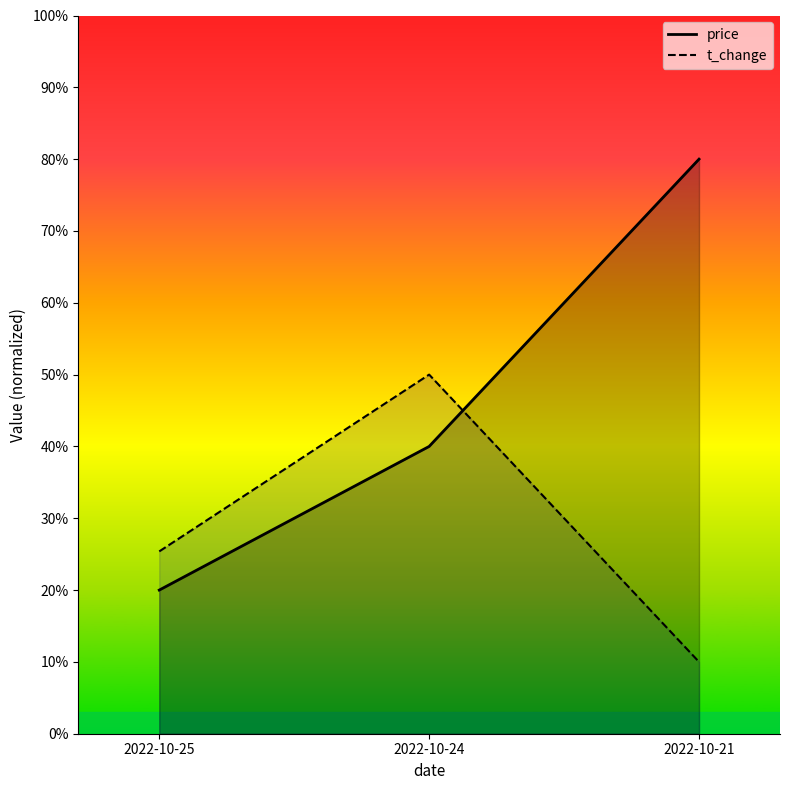

Between 2022-10-25 and 2022-10-21, which series saw the biggest shift?

price